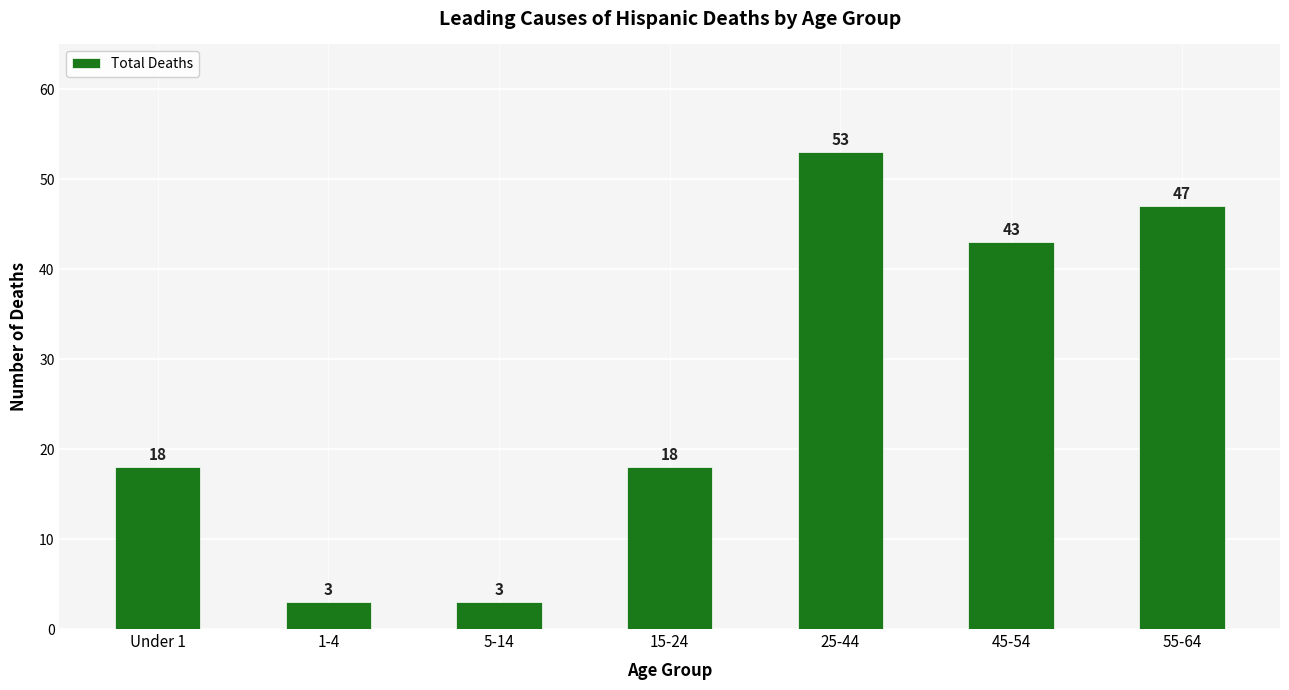

What is the change in value from 5-14 to 15-24?

+15